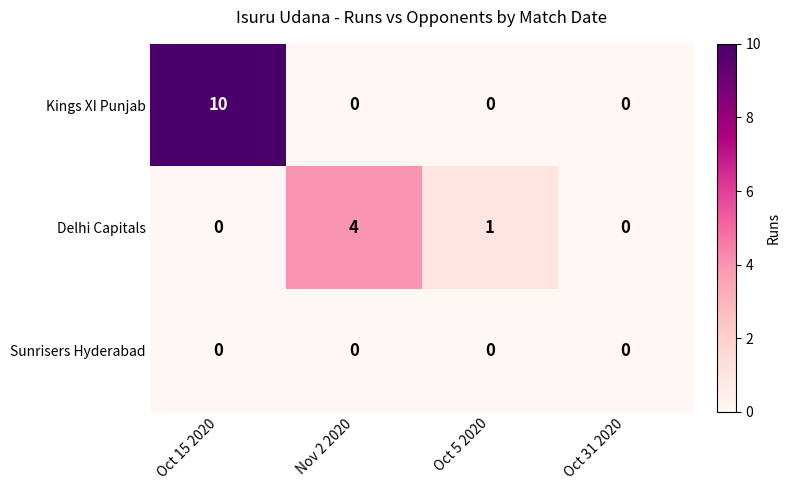

How many data points does each series have?

4